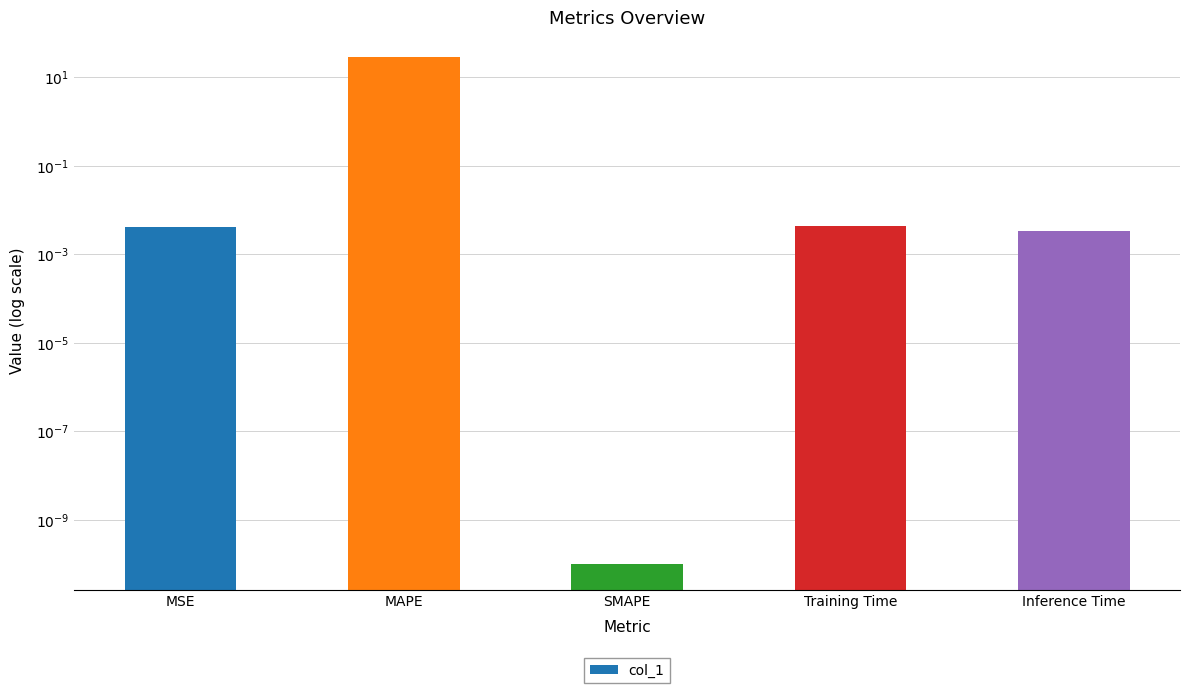

Reading right to left, transcribe all the data shown in this chart.

0.0	0.0	0.0	27.8	0.0